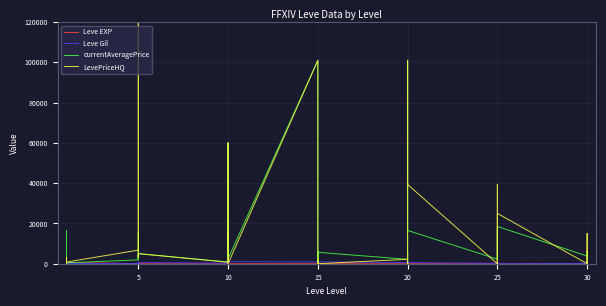

At which label is currentAveragePrice closest to 50500?

10